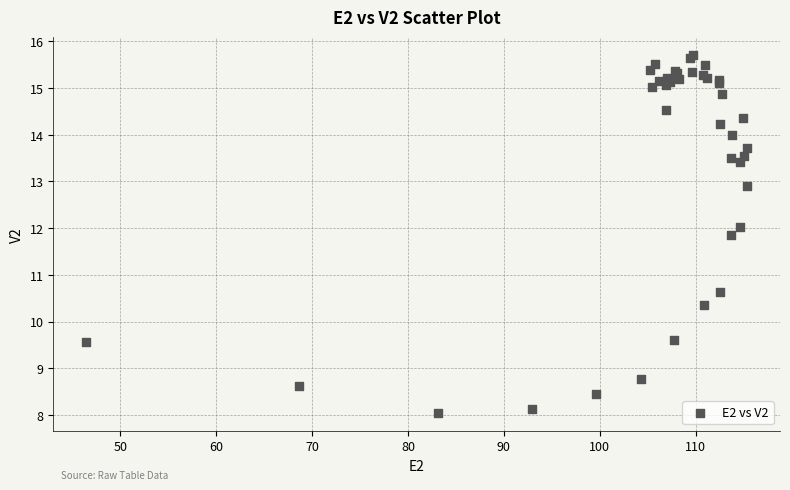

What Y value in the scatter plot is closest to 11?

10.6